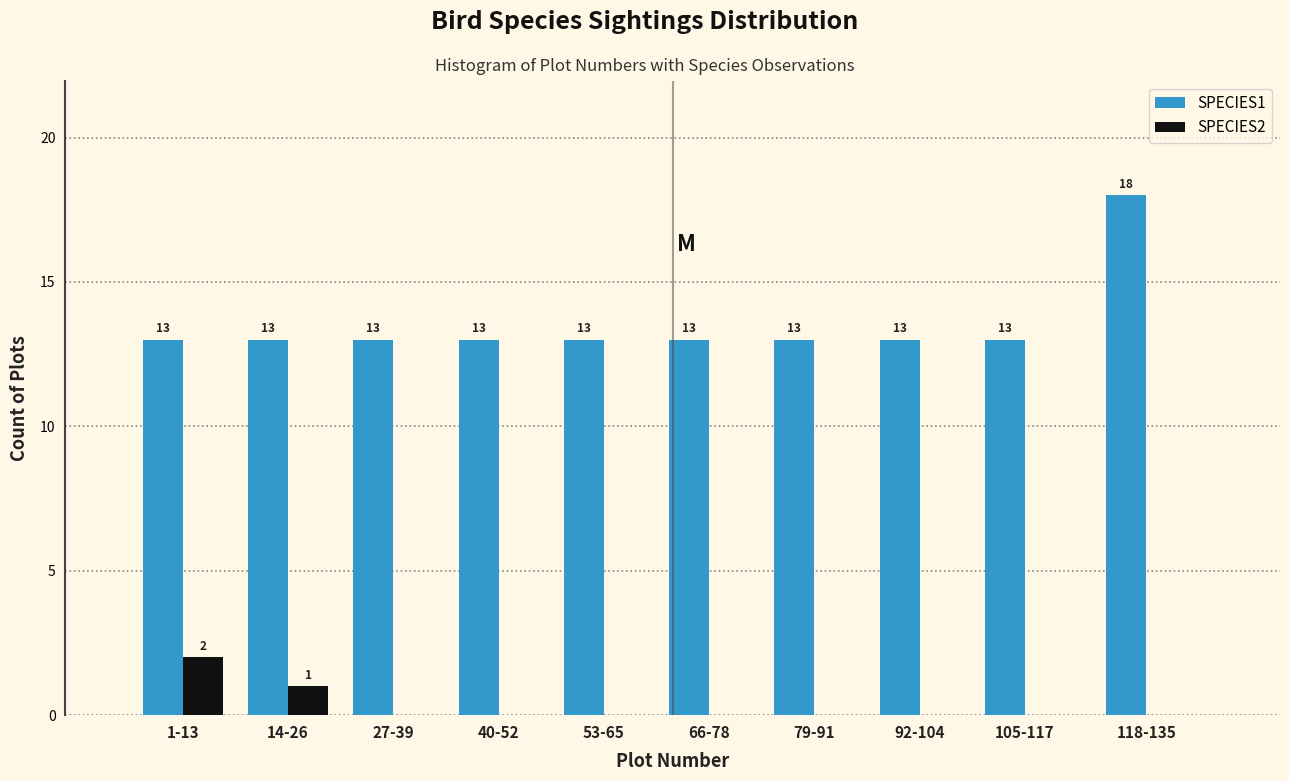

Reading left to right, extract all data points from this chart.

SPECIES1: 1-13=13	14-26=13	27-39=13	40-52=13	53-65=13	66-78=13	79-91=13	92-104=13	105-117=13	118-135=18
SPECIES2: 1-13=2	14-26=1	27-39=0	40-52=0	53-65=0	66-78=0	79-91=0	92-104=0	105-117=0	118-135=0